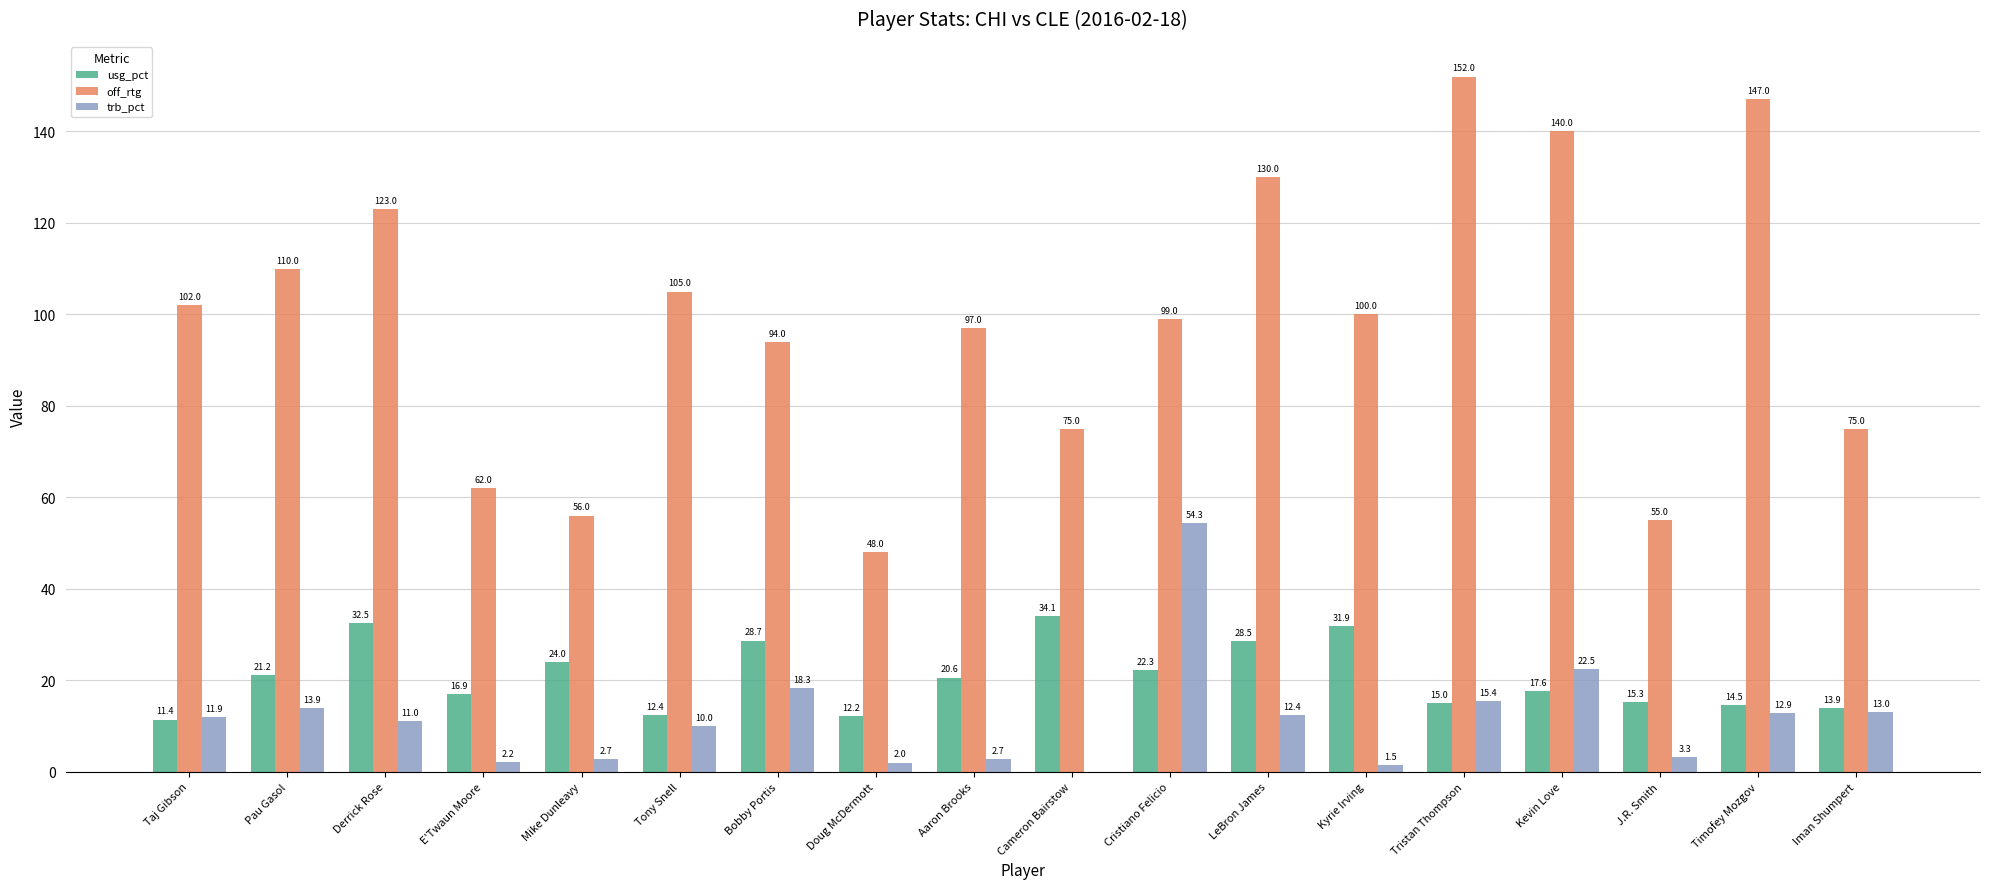

How many series are shown in this chart?

3